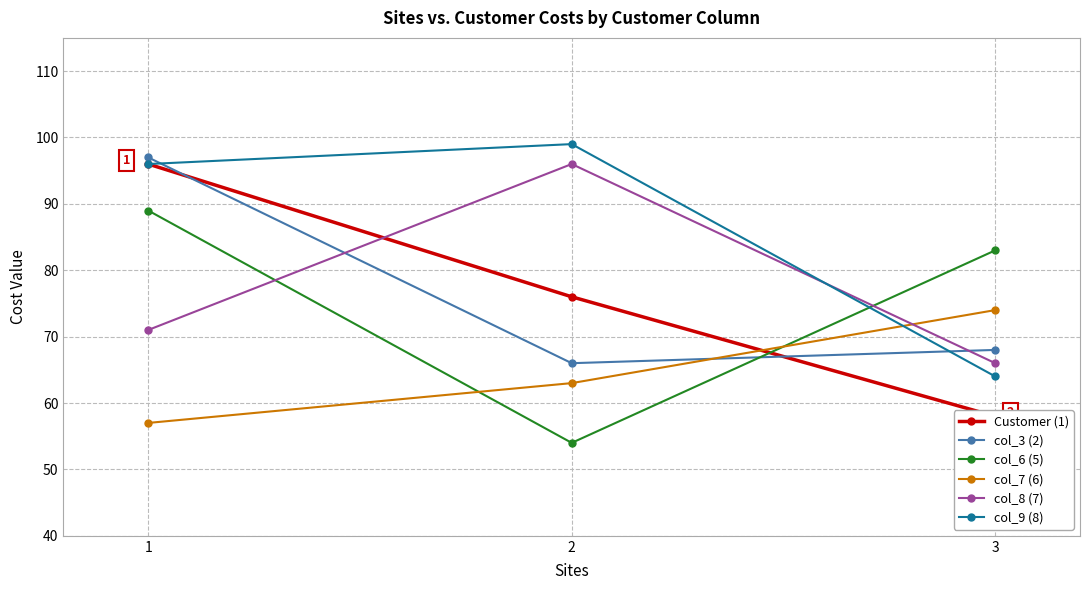

Rank the categories by col_8 (7) value from highest to lowest.

2, 1, 3